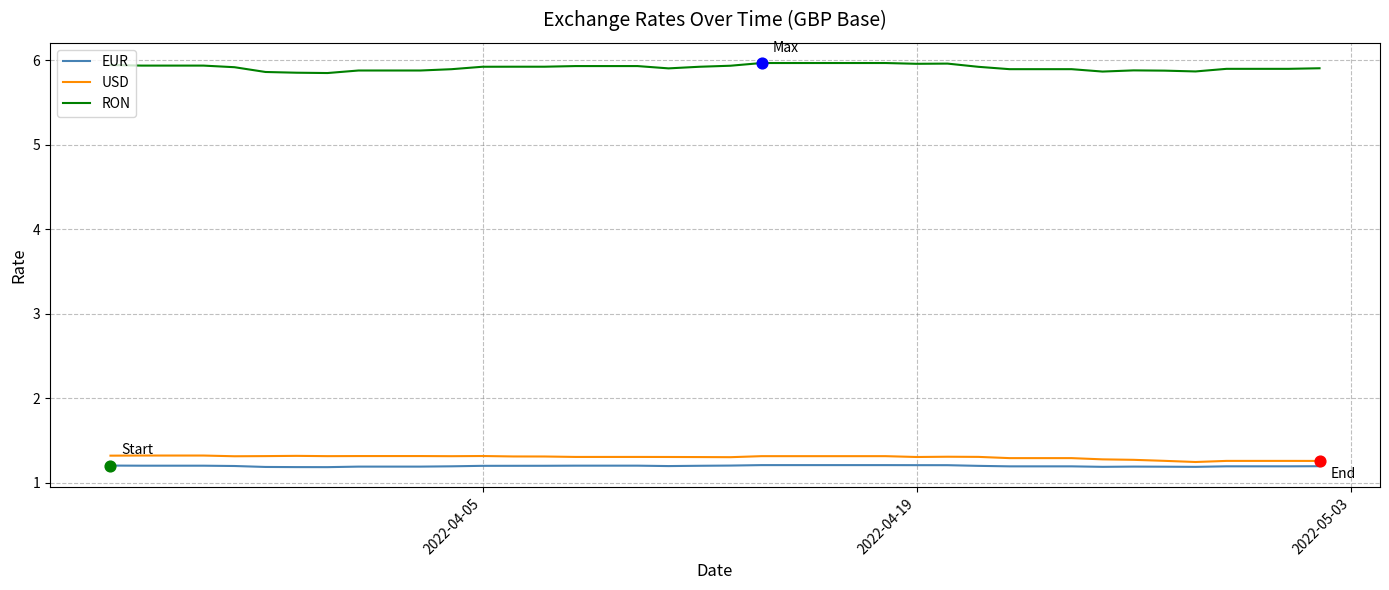

What are all the series names shown in the legend?

EUR, USD, RON